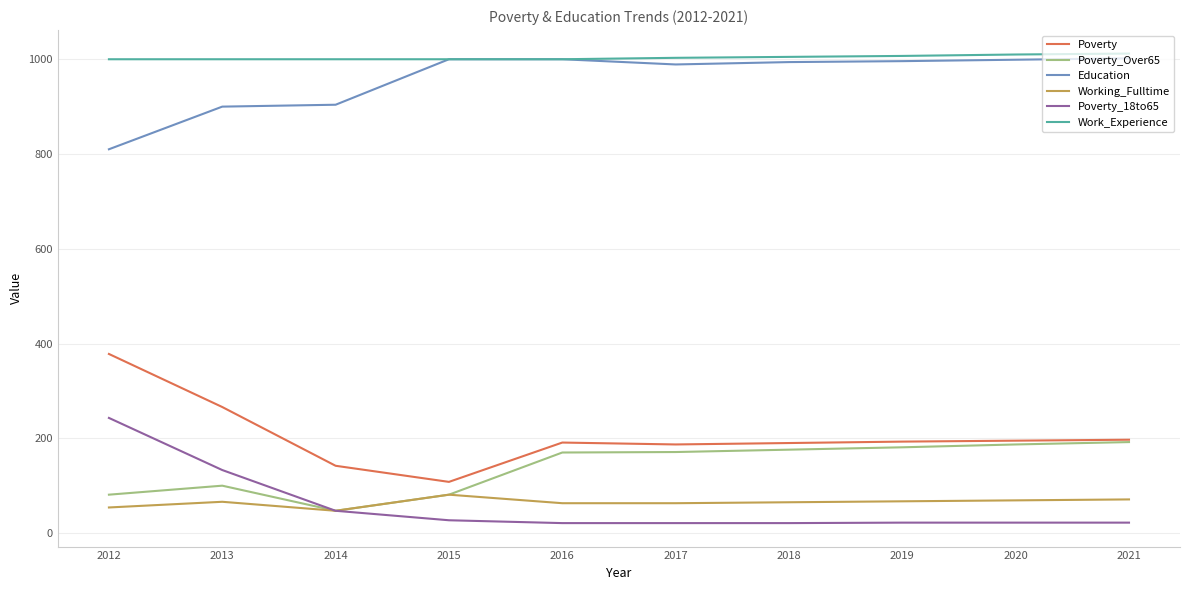

True or false: Poverty and Working_Fulltime intersect in this chart.

False